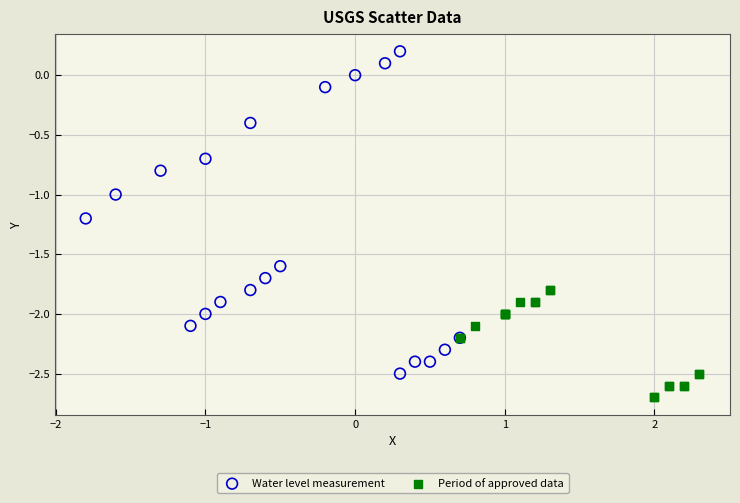

Which series reaches the maximum Y coordinate?

Water level measurement